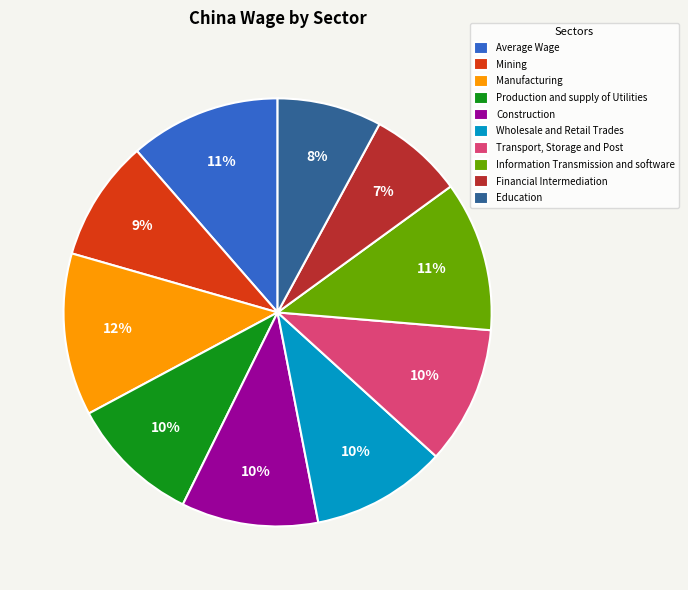

To the nearest percent, what is the difference between the Average Wage and Financial Intermediation slice percentages?

4%